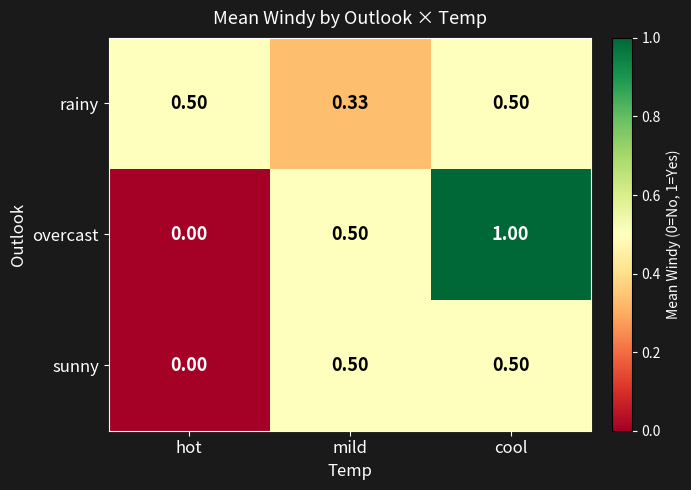

How many data points does each series have?

3